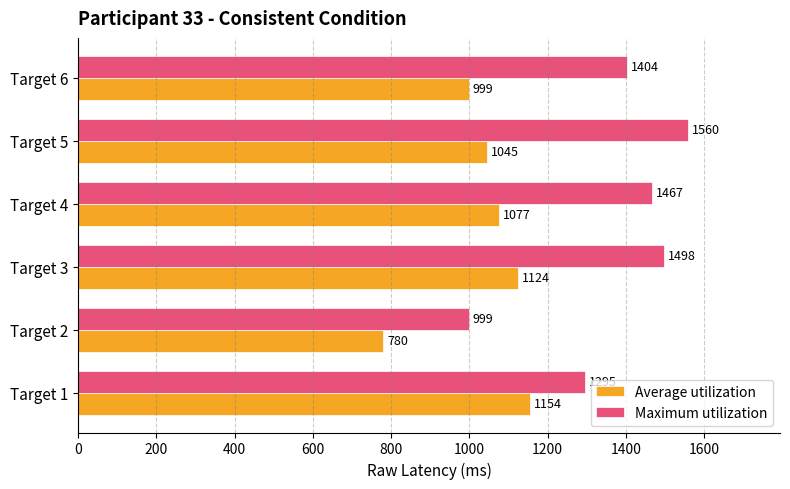

Which label corresponds to the smallest value in the chart?

Target 2